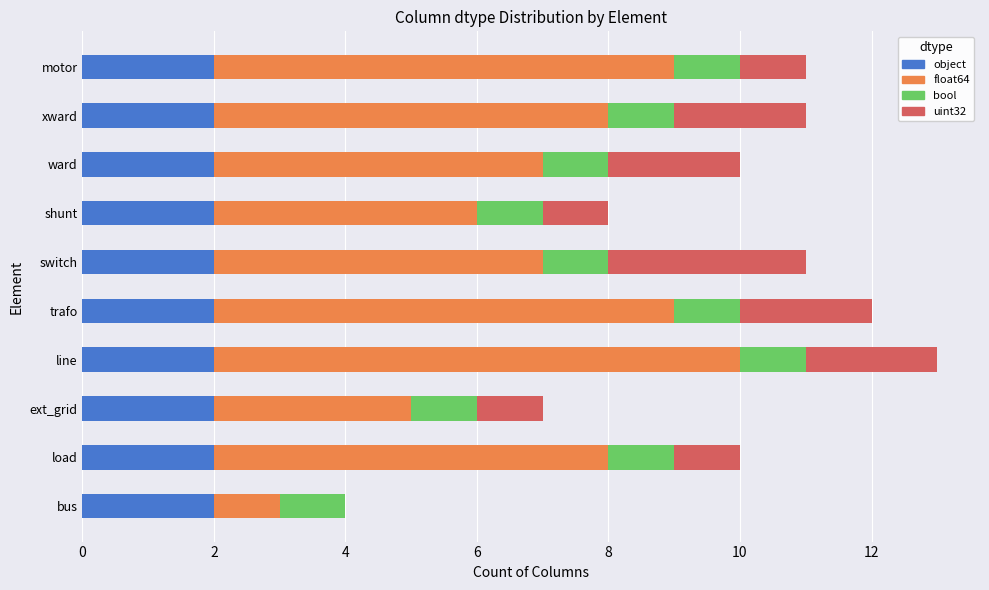

What is the total value across all series at ward?

10